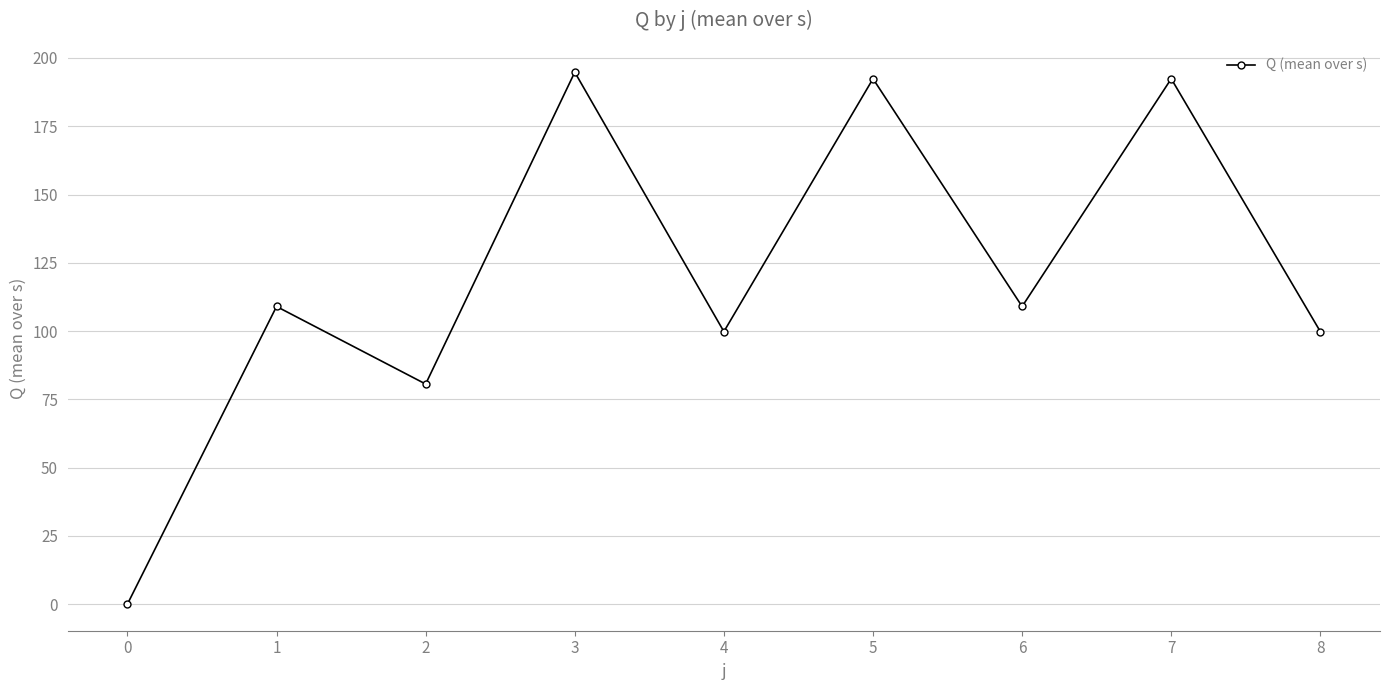

What is the approximate value at 7?

192.4